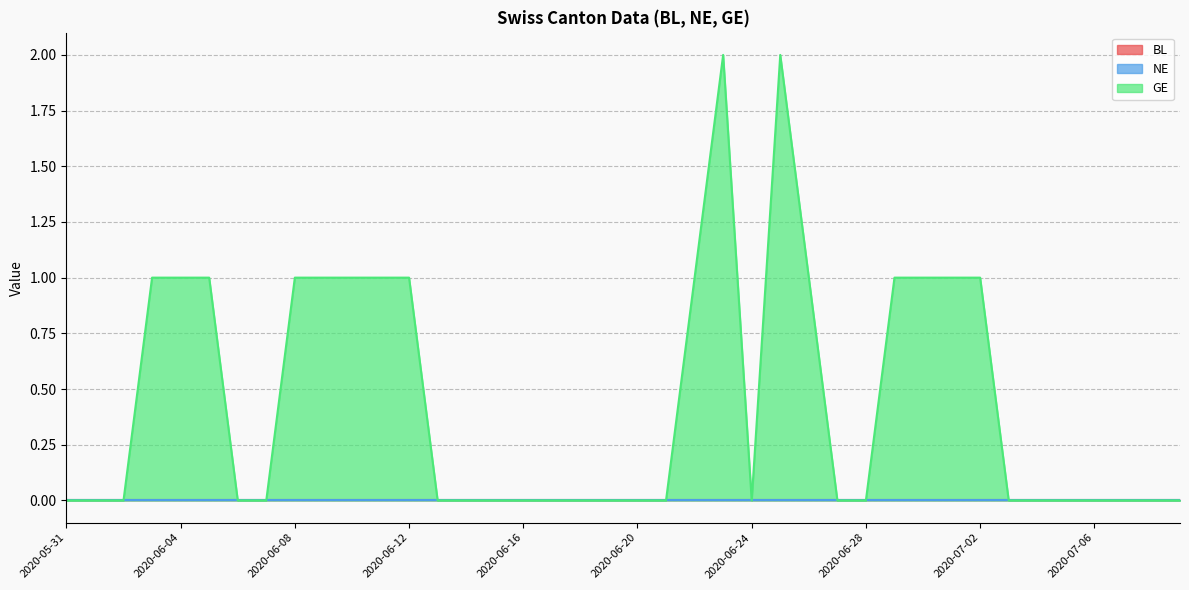

What are all the series names shown in the legend?

BL, NE, GE